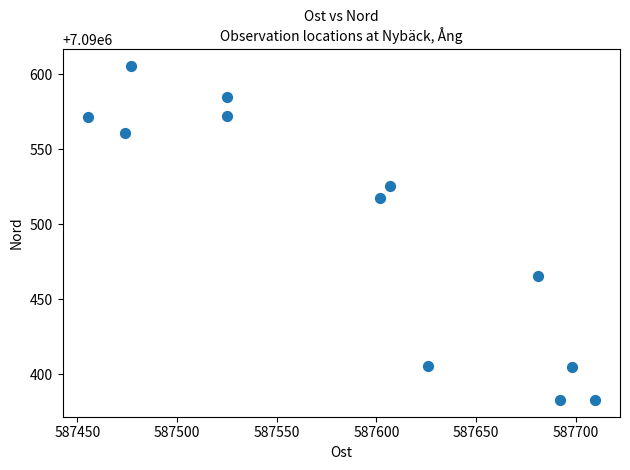

What is the range of Y values (max minus min)?

222.8